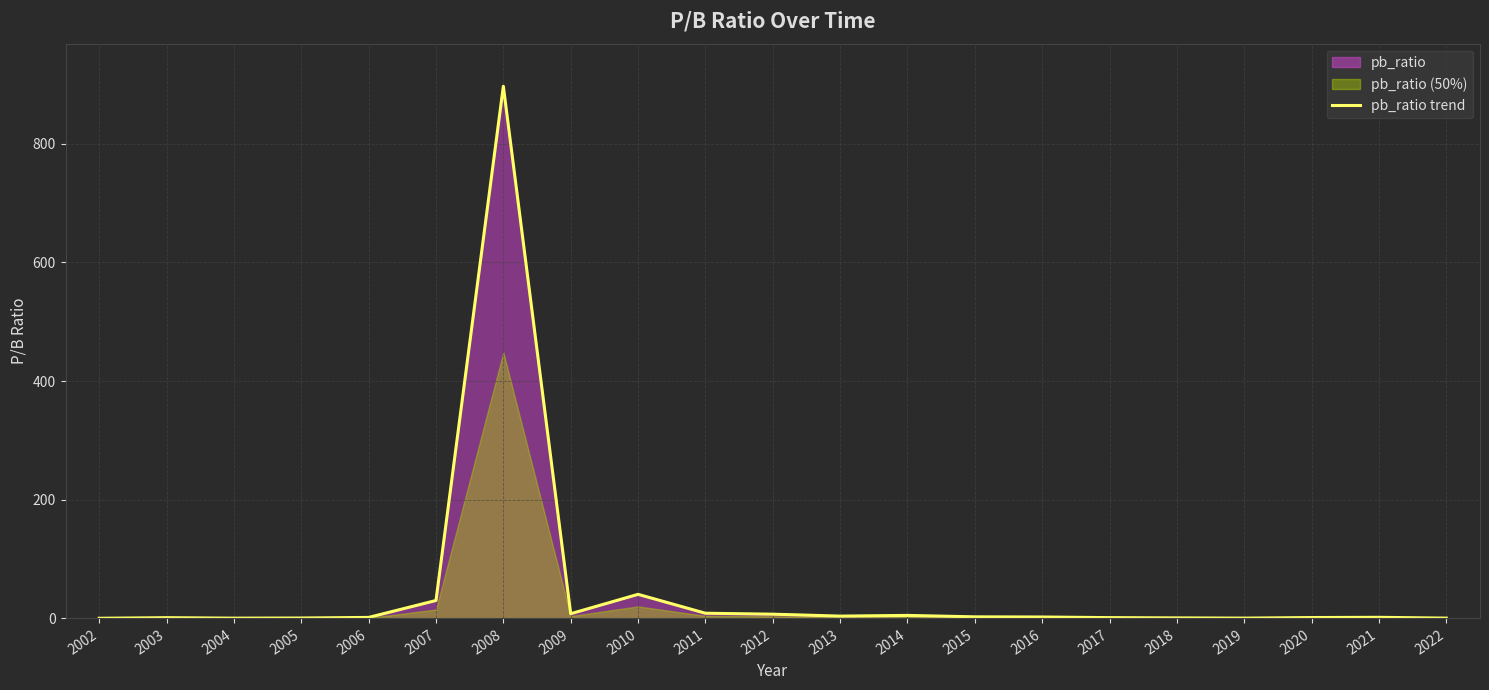

Where does the data first go above 1?

2003